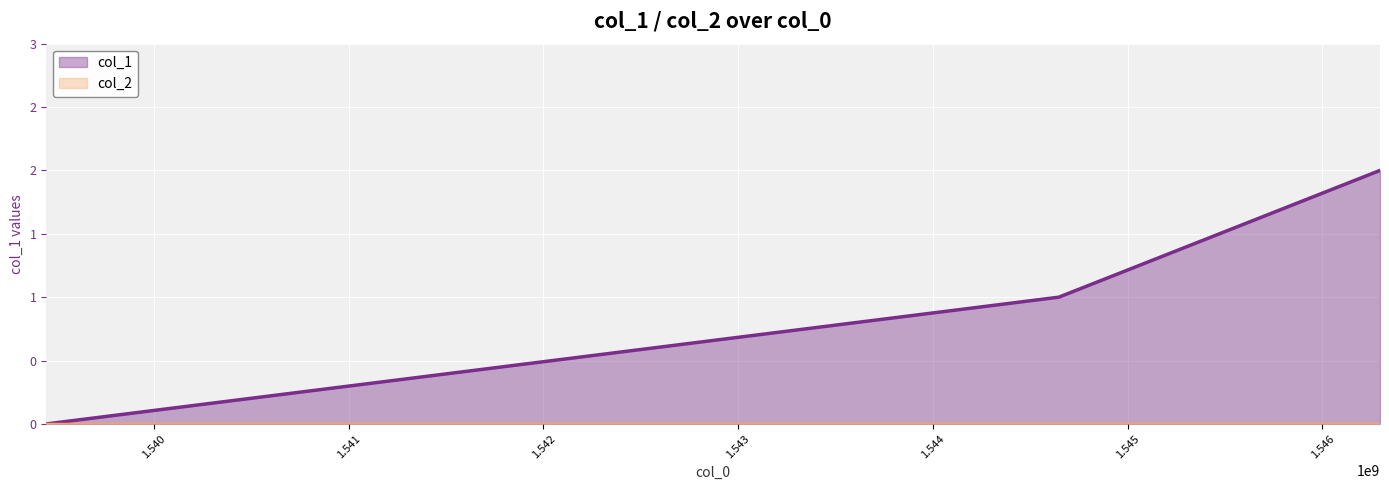

What is the highest value of the col_1 series?

2